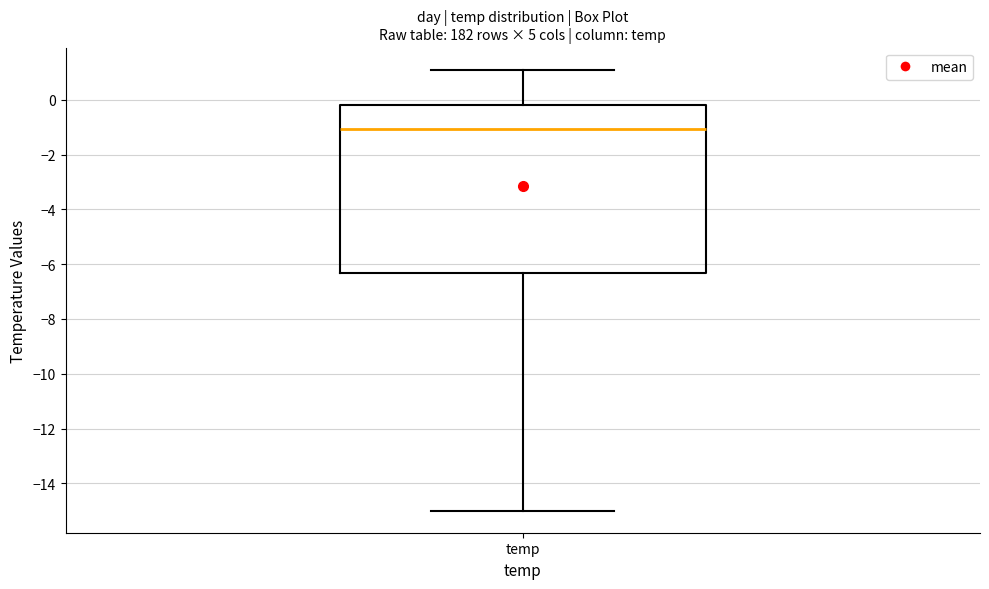

Read this box plot against the y-axis: the position of the median line, the range covered by the box, and the ends of both whiskers. The values are not printed on the chart, so give them approximately, as read against the axis.

median -1.0, box -6.4 to -0.2, whiskers -15.0 to 1.2